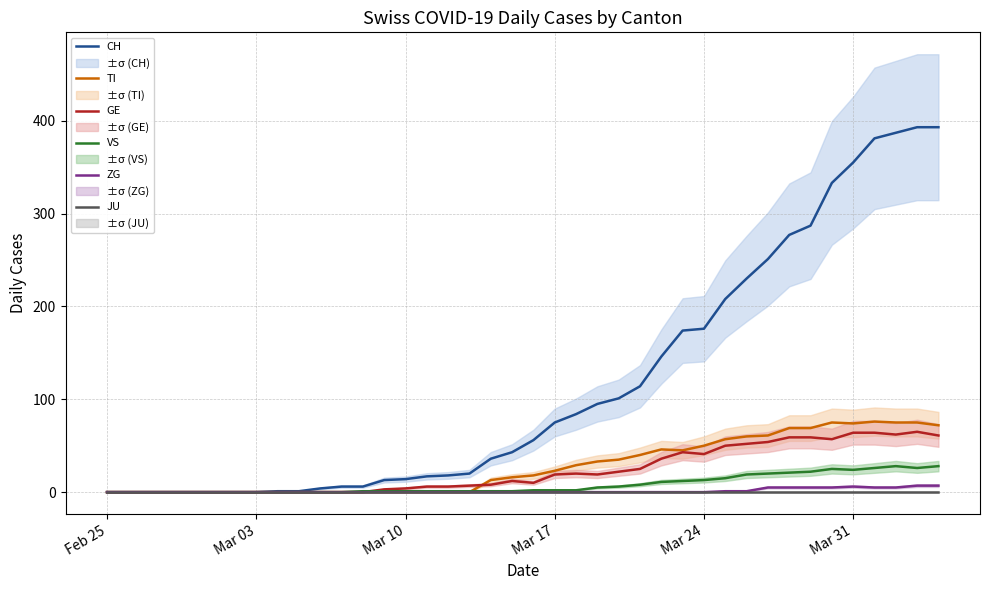

True or false: CH and JU cross at least once.

False